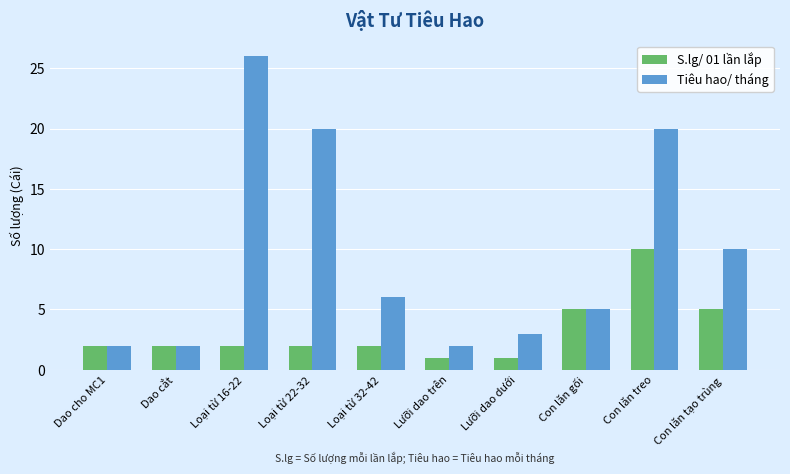

What is the sum of all S.lg/ 01 lần lắp values?

32